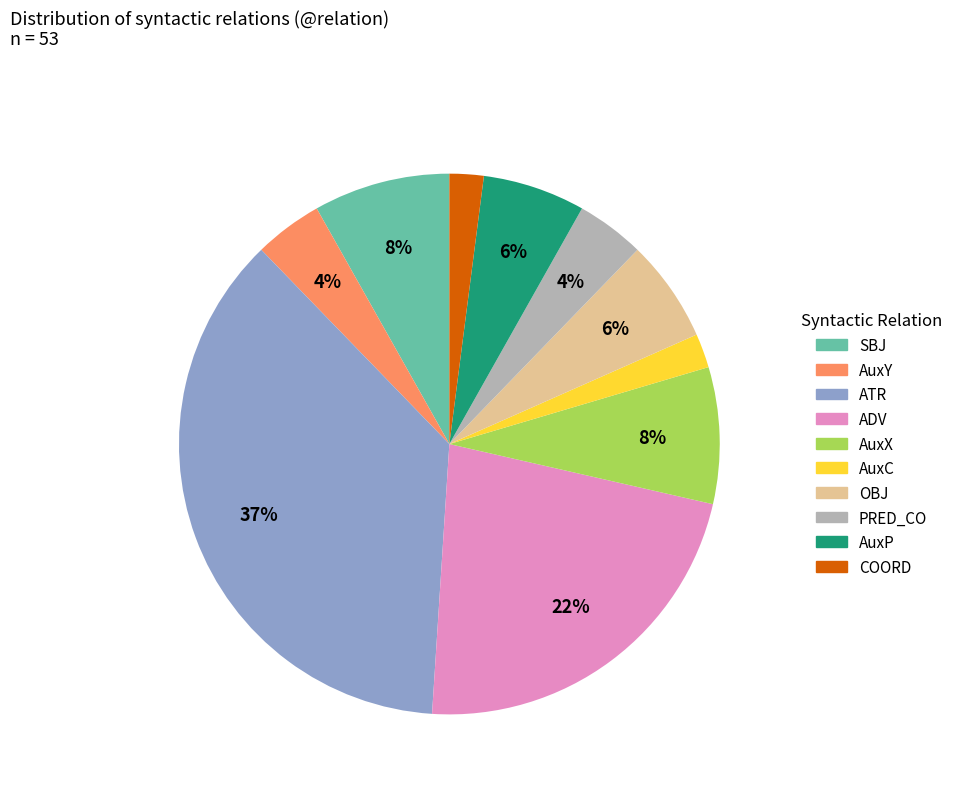

Is it true that OBJ is 1% of the pie?

False